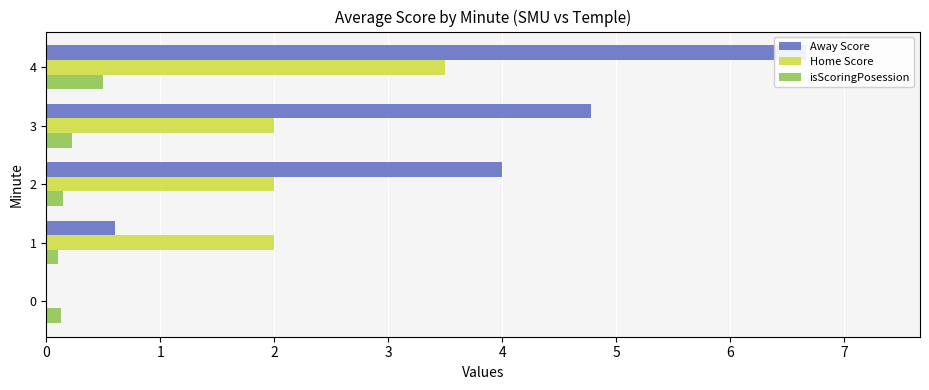

What is the spread (max minus min) of values at 4?

6.2